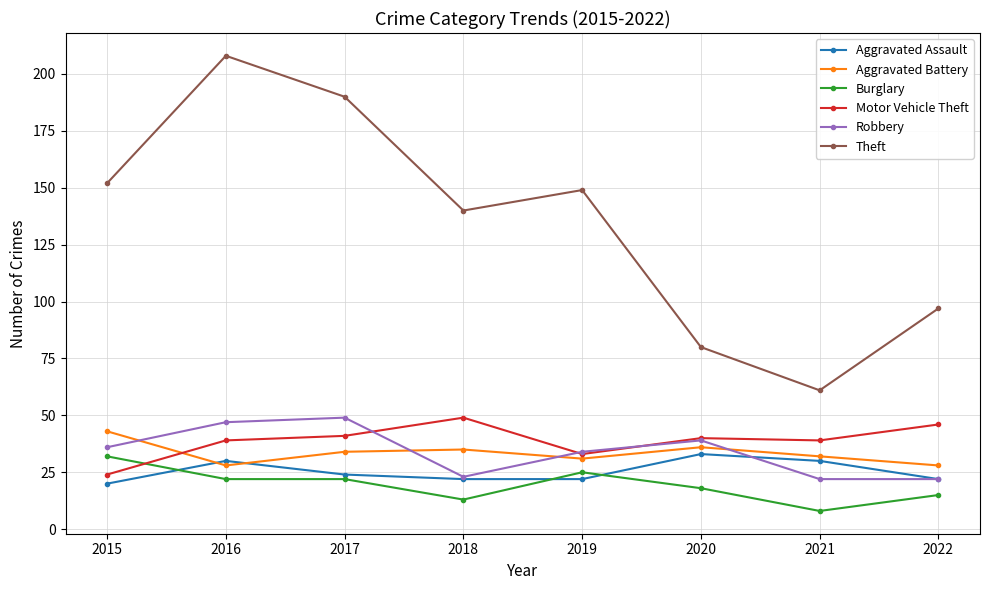

Reading left to right, extract all data points from this chart.

Aggravated Assault: 2015=20	2016=30	2017=24	2018=22	2019=22	2020=33	2021=30	2022=22
Aggravated Battery: 2015=43	2016=28	2017=34	2018=35	2019=31	2020=36	2021=32	2022=28
Burglary: 2015=32	2016=22	2017=22	2018=13	2019=25	2020=18	2021=8	2022=15
Motor Vehicle Theft: 2015=24	2016=39	2017=41	2018=49	2019=33	2020=40	2021=39	2022=46
Robbery: 2015=36	2016=47	2017=49	2018=23	2019=34	2020=39	2021=22	2022=22
Theft: 2015=152	2016=208	2017=190	2018=140	2019=149	2020=80	2021=61	2022=97